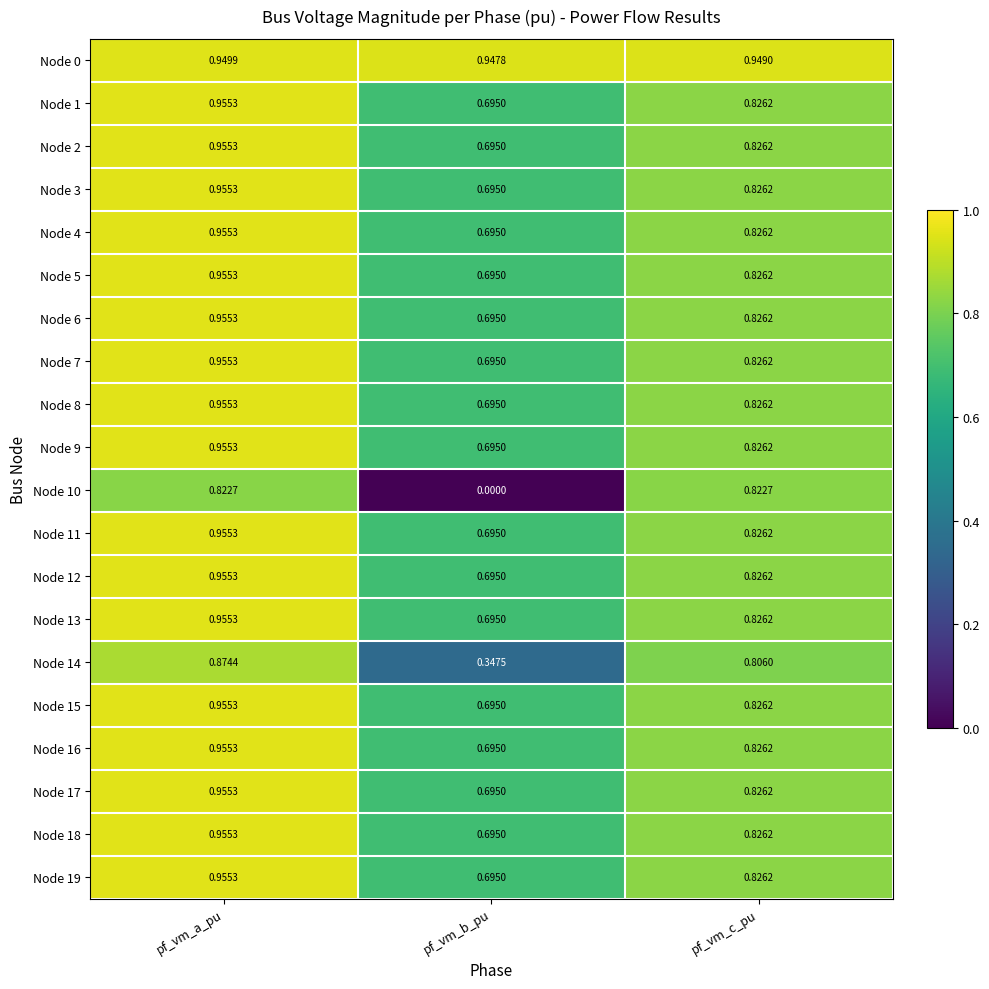

Which series has the largest total across all categories?

Node 0